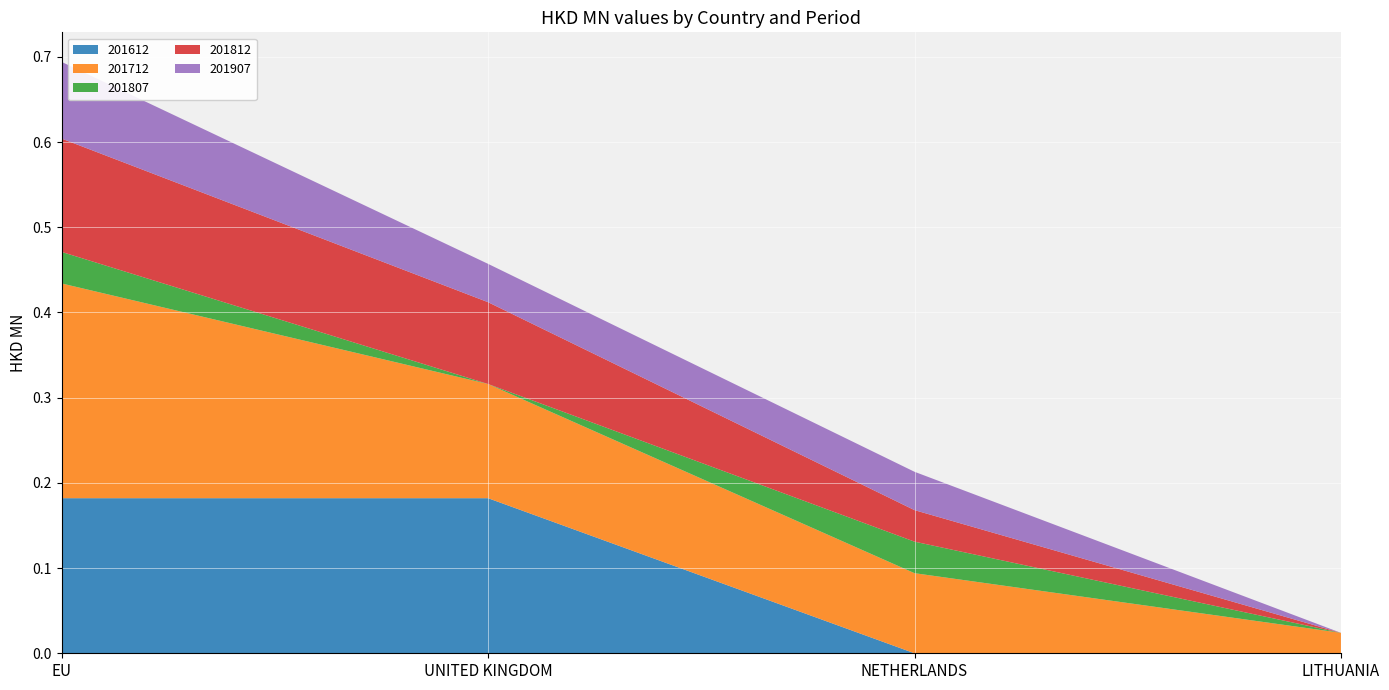

Reading left to right, list all the values displayed in this chart.

201612: 0.2	0.2	0.0	0.0
201712: 0.3	0.1	0.1	0.0
201807: 0.0	0.0	0.0	0.0
201812: 0.1	0.1	0.0	0.0
201907: 0.1	0.0	0.0	0.0